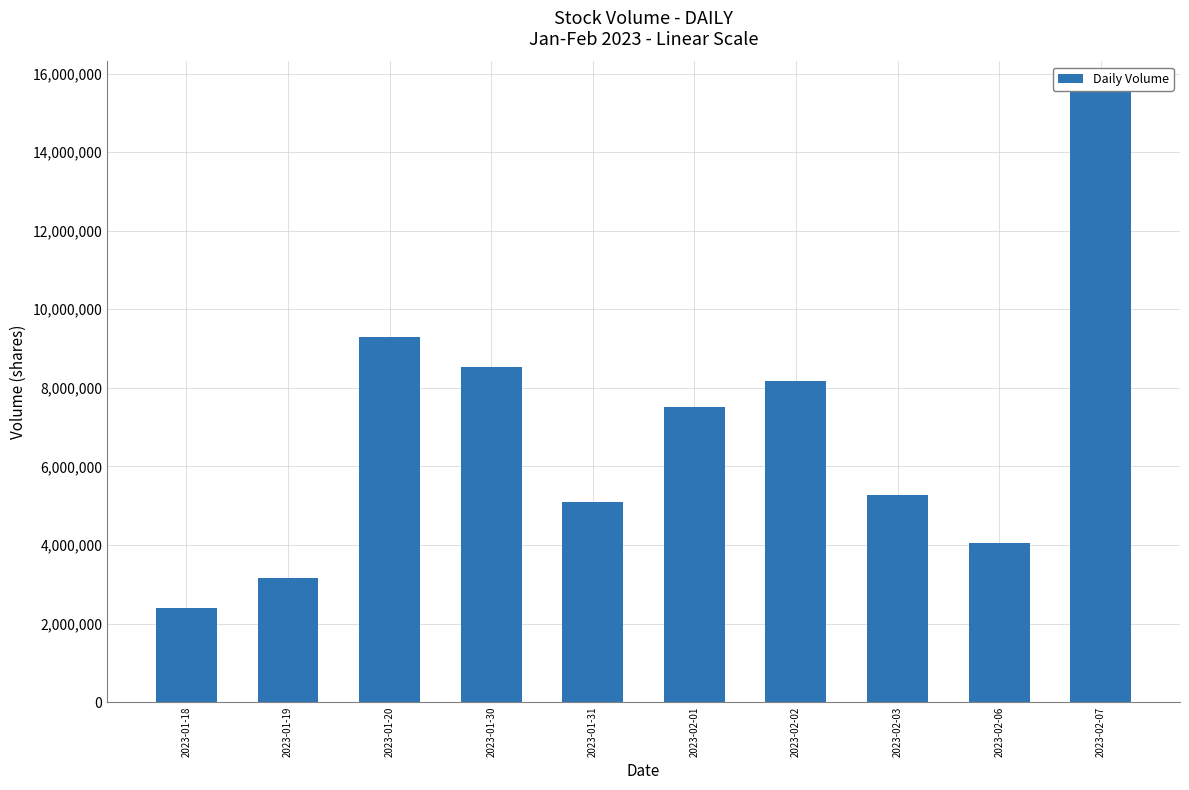

What is the ratio of the value at 2023-01-31 to the value at 2023-01-18?

2.1